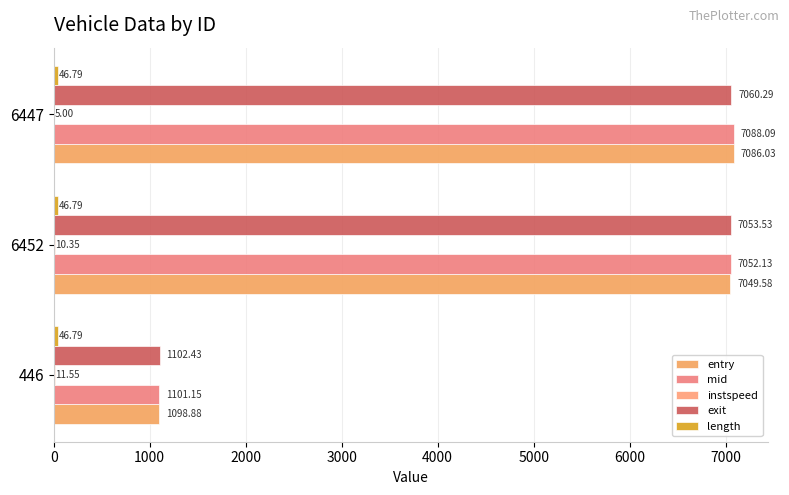

Where is exit nearest to the value 4081?

6452